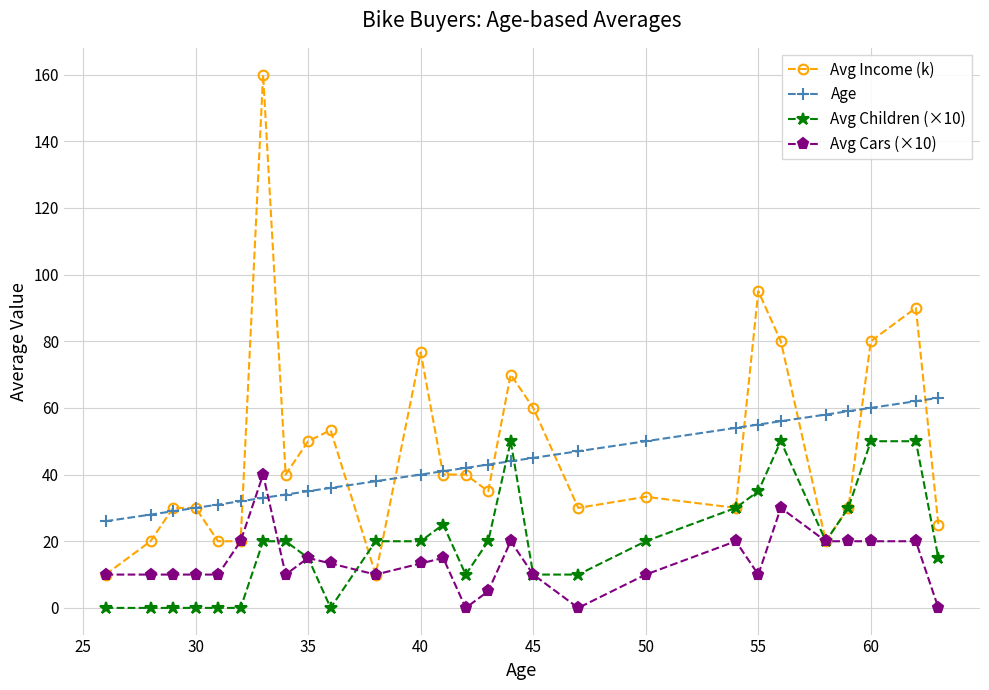

At how many categories does at least one series exceed 83?

3